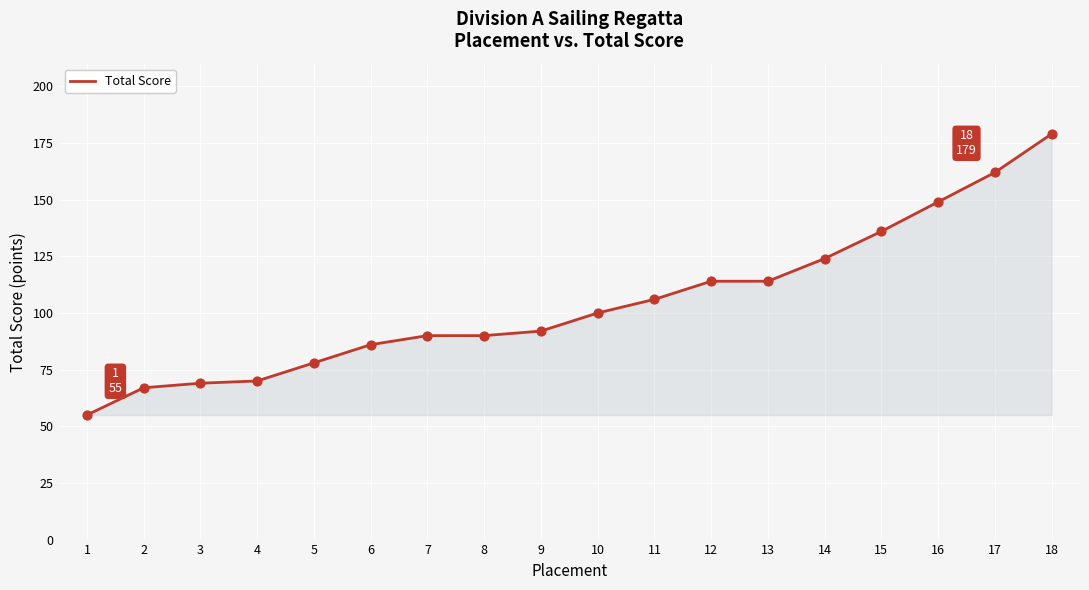

Between 8 and 17, which is larger?

17